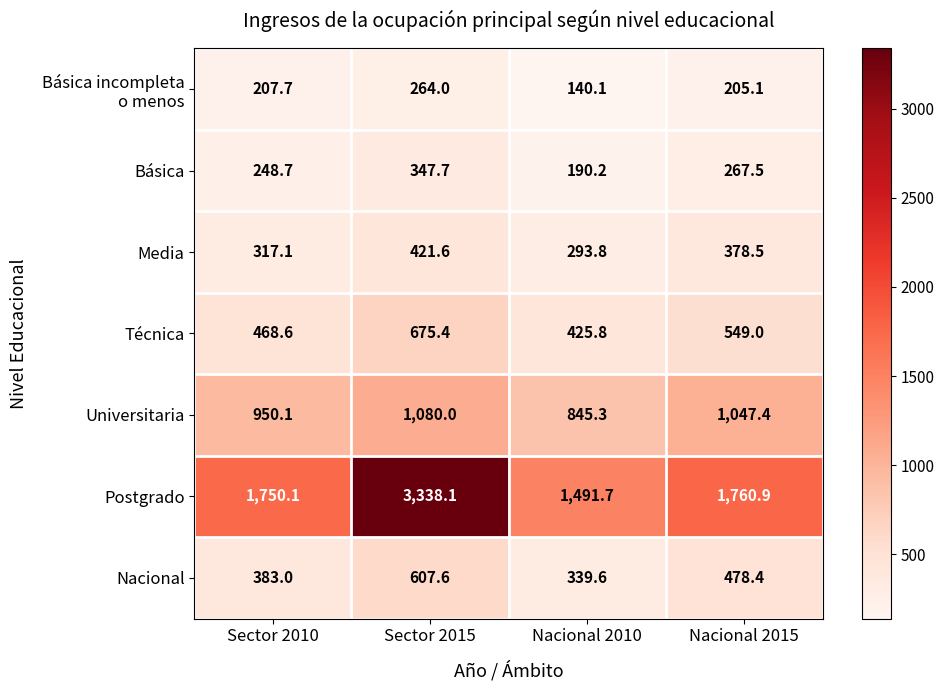

What is the difference between the highest and lowest values at Nacional 2010?

1351.6